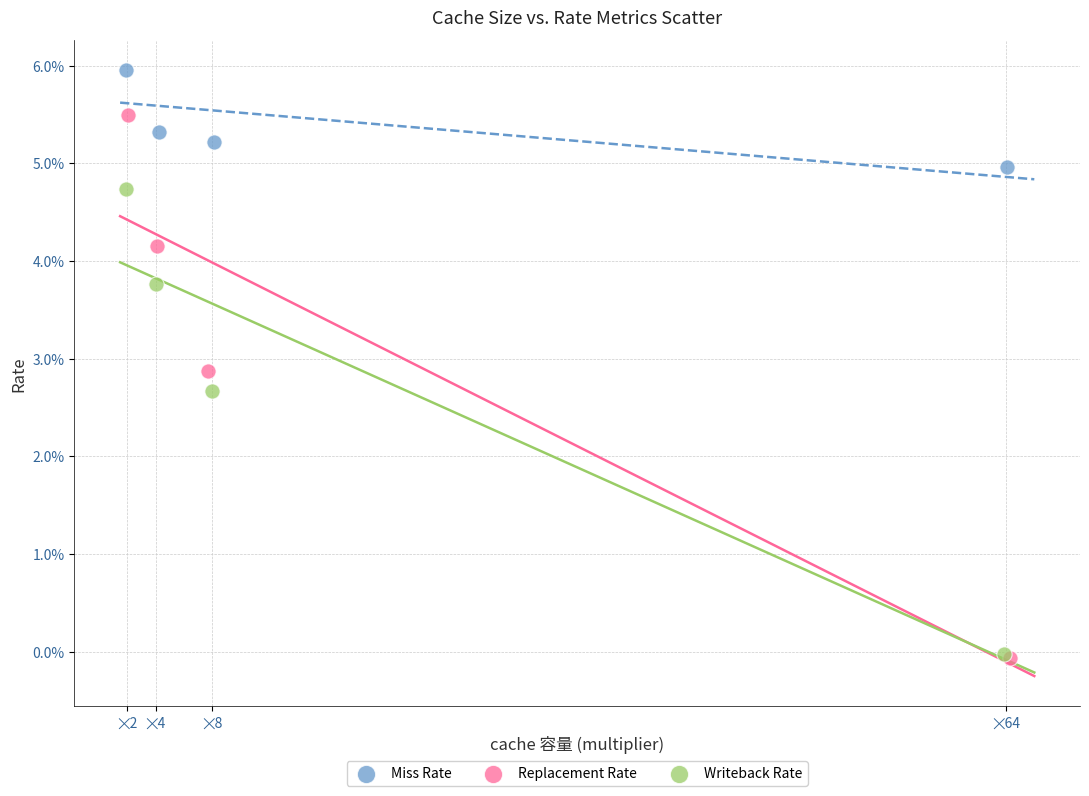

What are all the series names shown in the legend?

Miss Rate, Replacement Rate, Writeback Rate